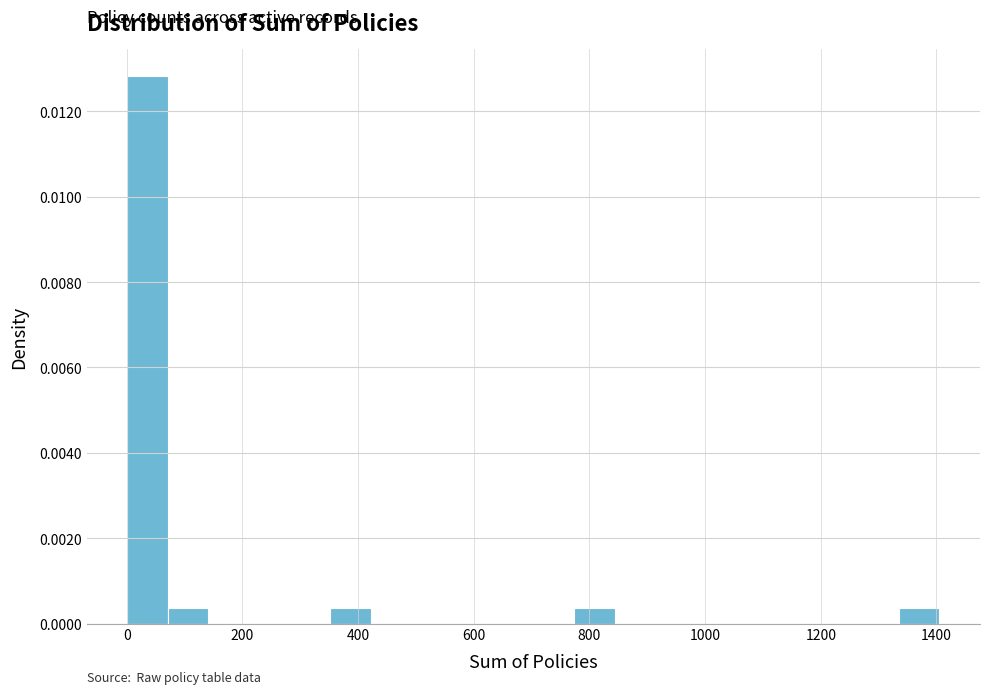

Around what value on the x-axis is the tallest bar? Give the approximate position of its centre, as read against the axis.

40